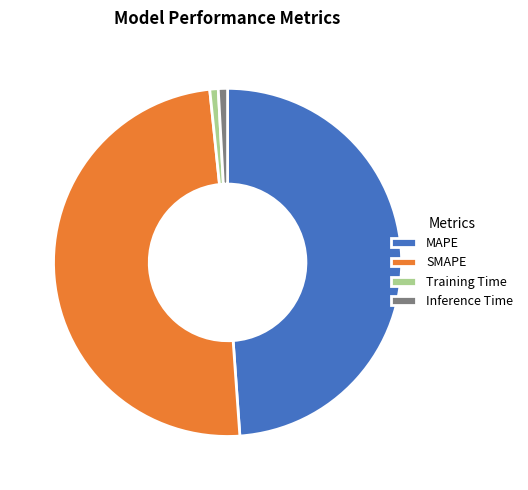

True or false: SMAPE accounts for 49% of the total.

True